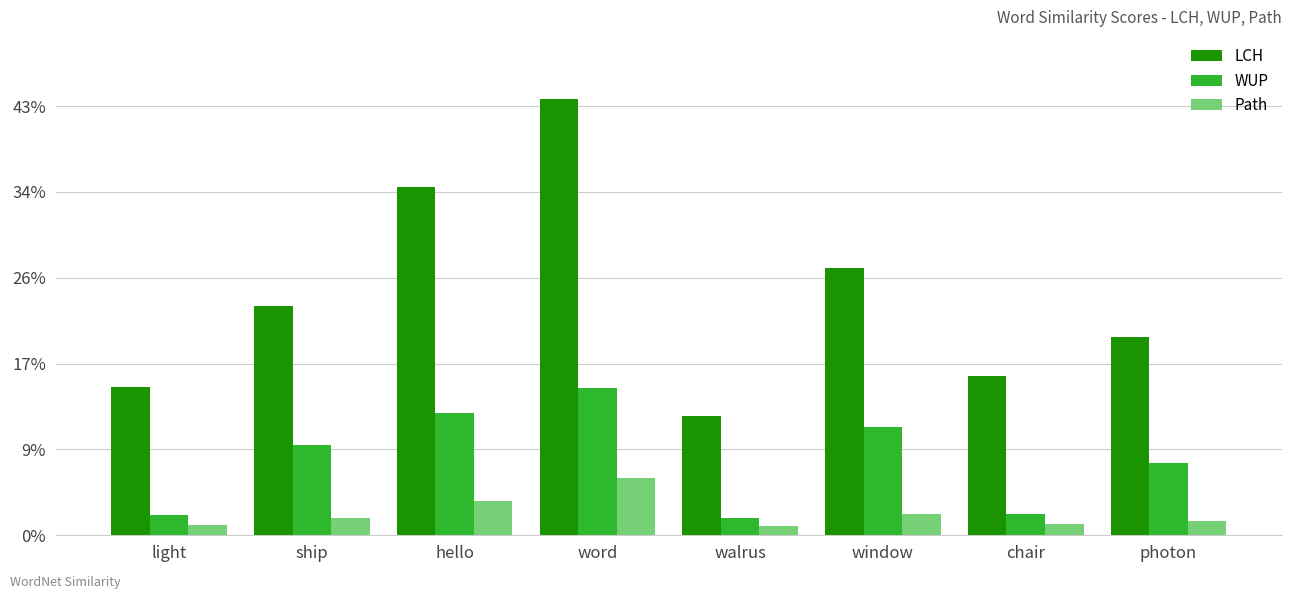

Reading left to right, extract all data points from this chart.

LCH: 0.9	1.3	2.0	2.5	0.7	1.6	0.9	1.2
WUP: 0.1	0.5	0.7	0.9	0.1	0.6	0.1	0.4
Path: 0.1	0.1	0.2	0.3	0.1	0.1	0.1	0.1